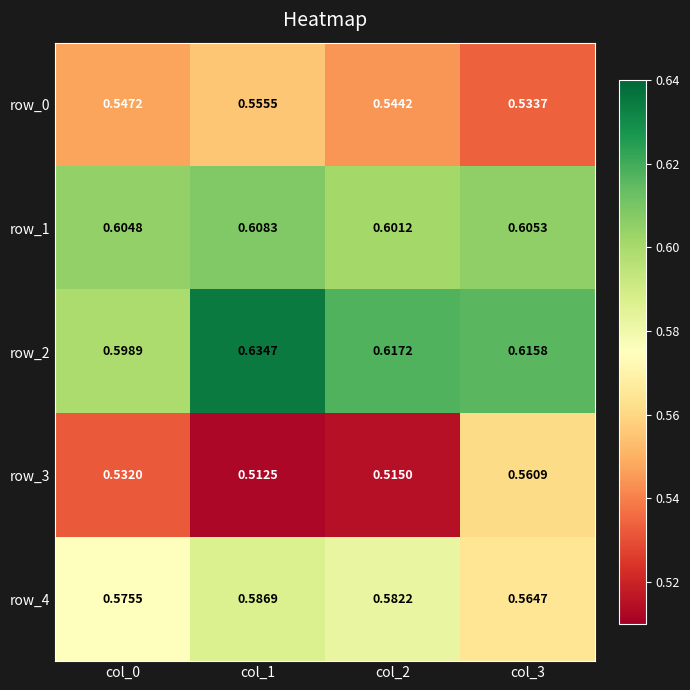

Where is row_1 nearest to the value 0?

col_2